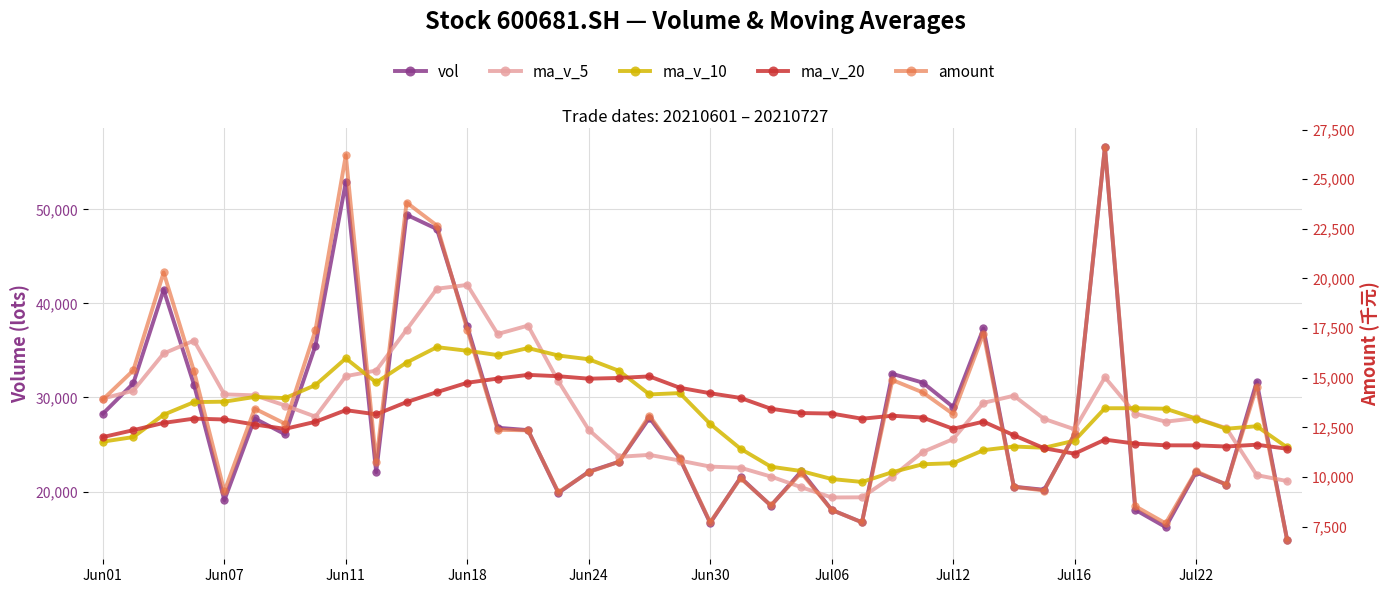

Which series ends up on top after the final intersection of ma_v_5 and ma_v_10?

ma_v_10